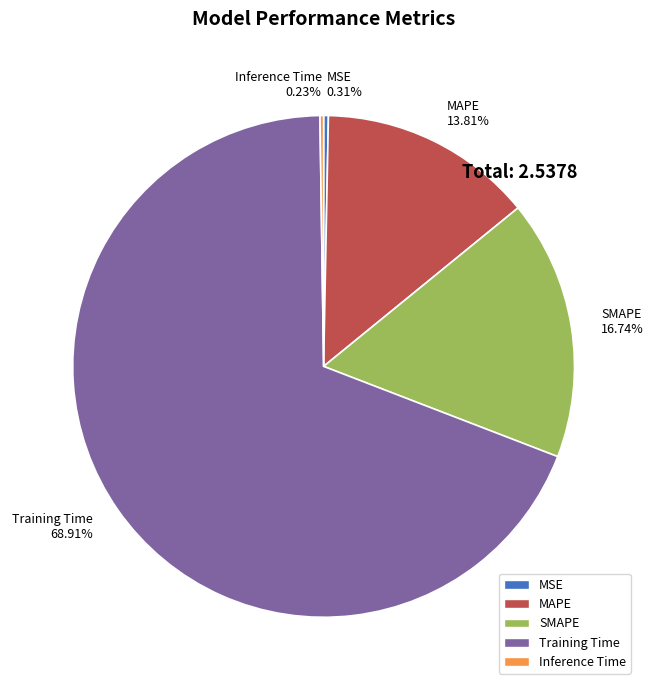

To the nearest percent, what is the average slice percentage?

20%